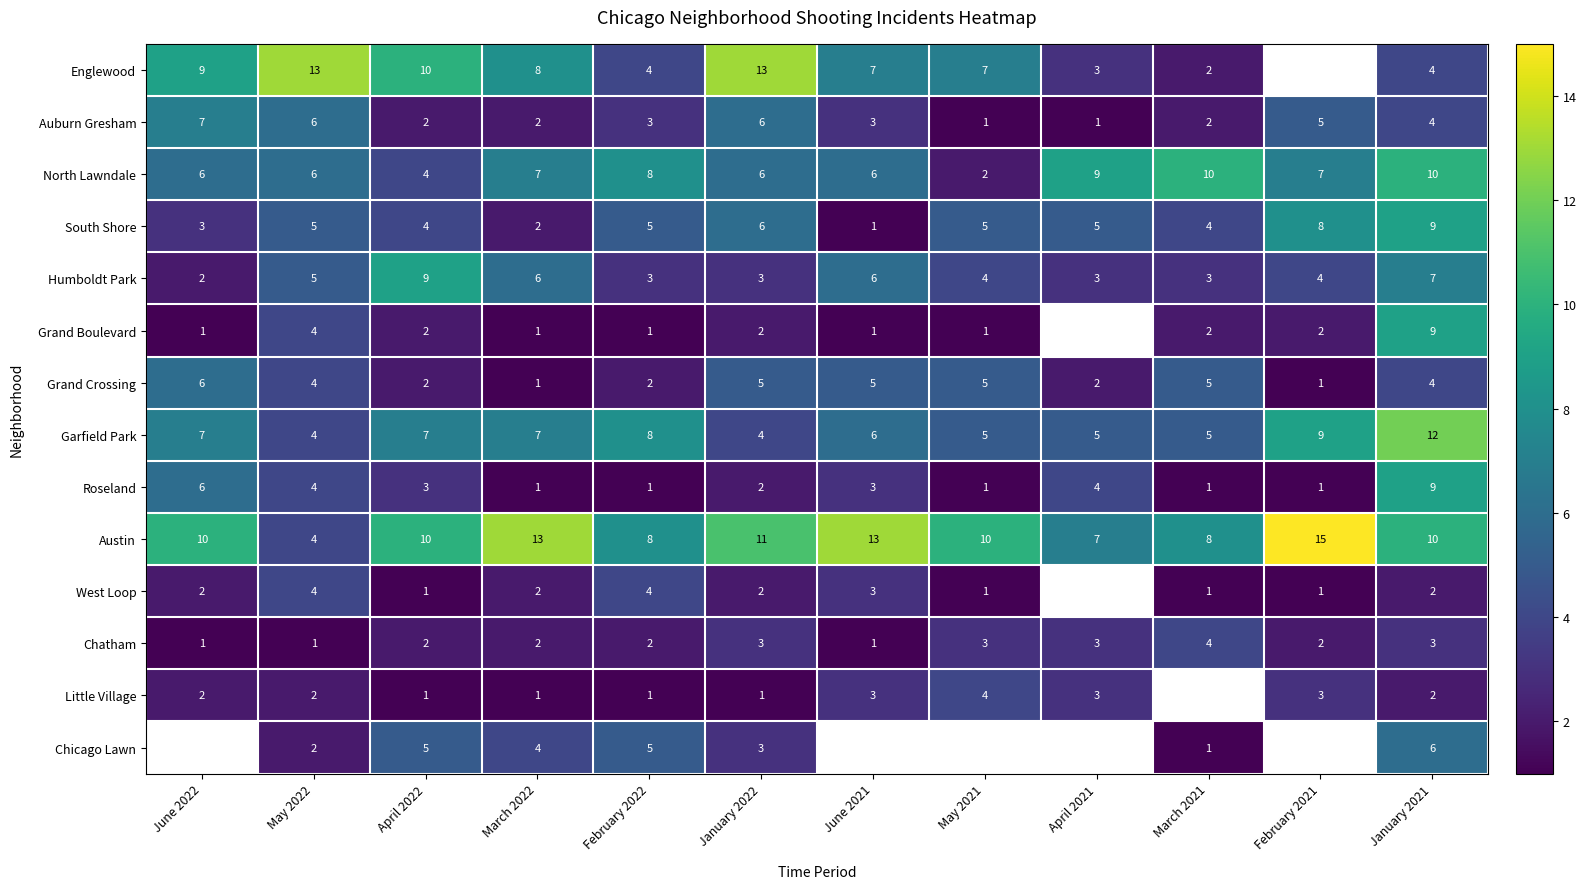

At which category is the sum across all series the highest?

January 2021